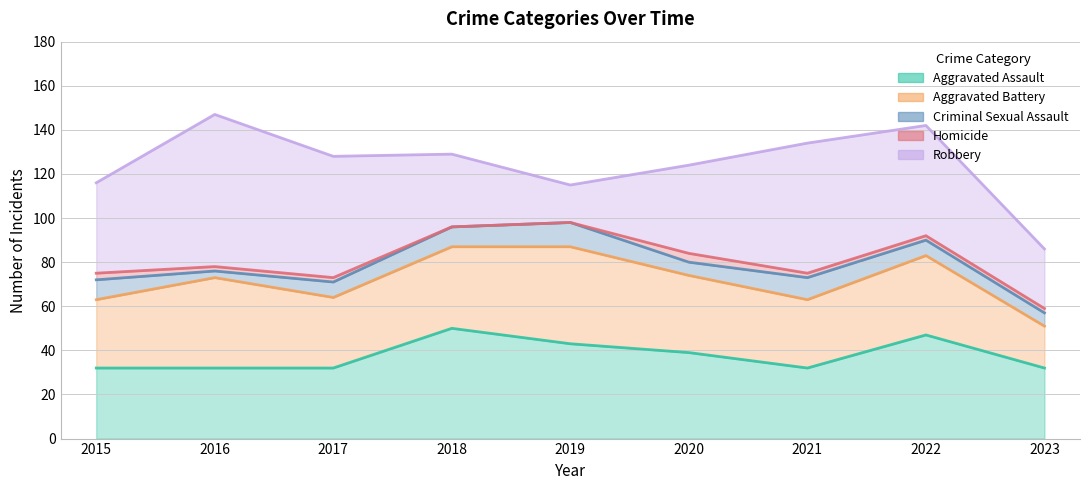

How many interior local peaks does the Aggravated Battery series have?

3